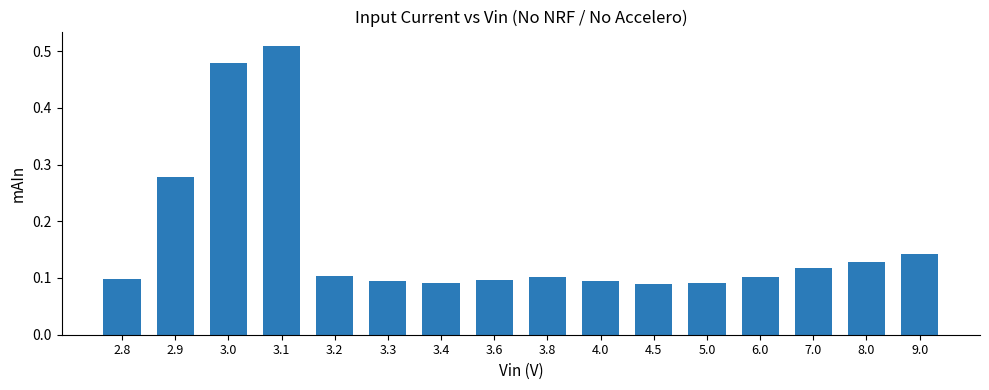

How many bars are there in total?

16